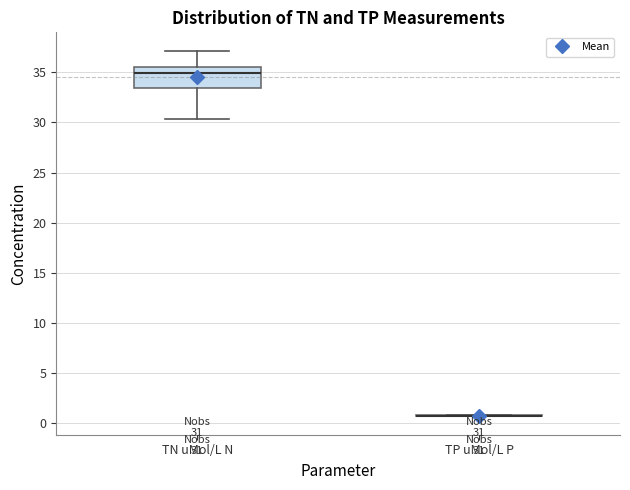

Comparing the boxes themselves (not the whiskers), which one is the tallest?

TN uMol/L N